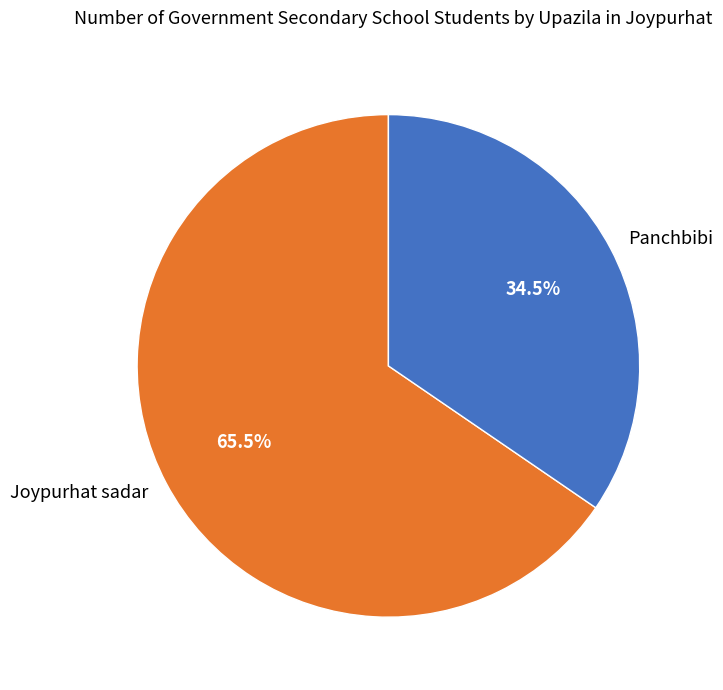

Rank the categories by value from highest to lowest.

Joypurhat sadar, Panchbibi